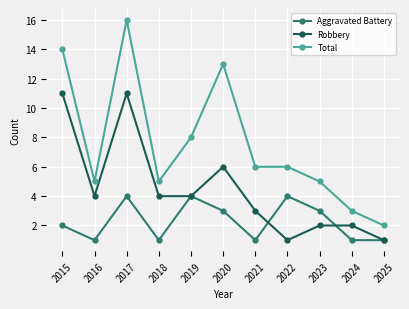

What is the difference between the highest and lowest values at 2025?

1